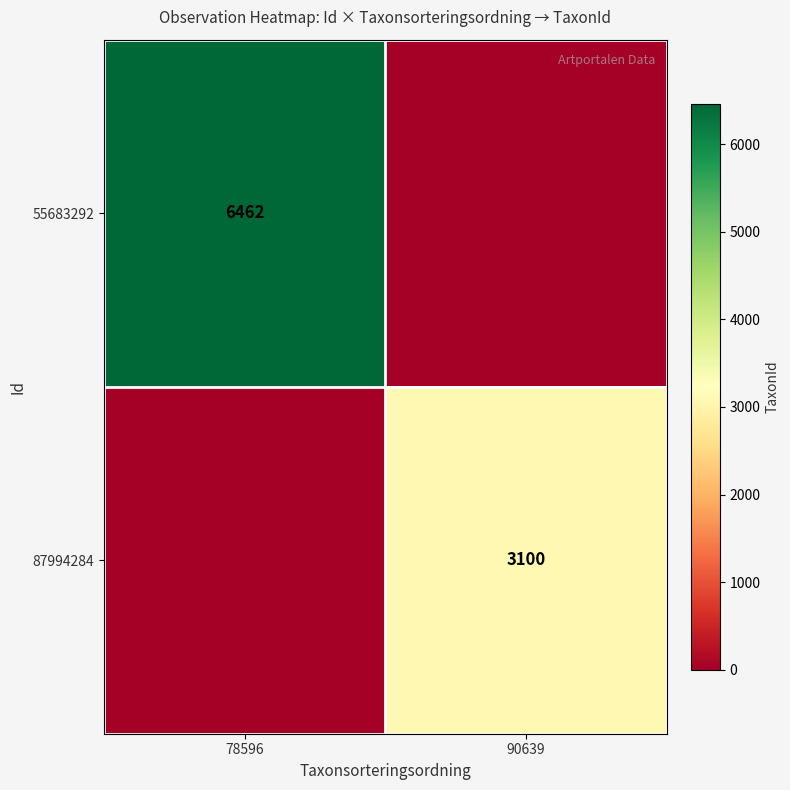

Is it true that 87994284 equals 3100 at 90639?

True